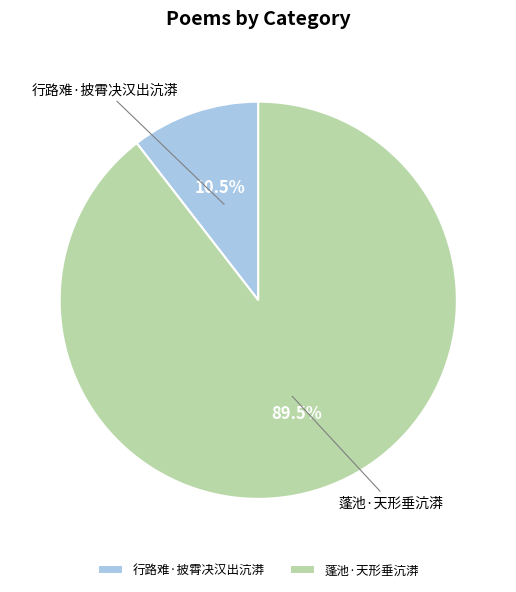

How many segments does this pie chart have?

2